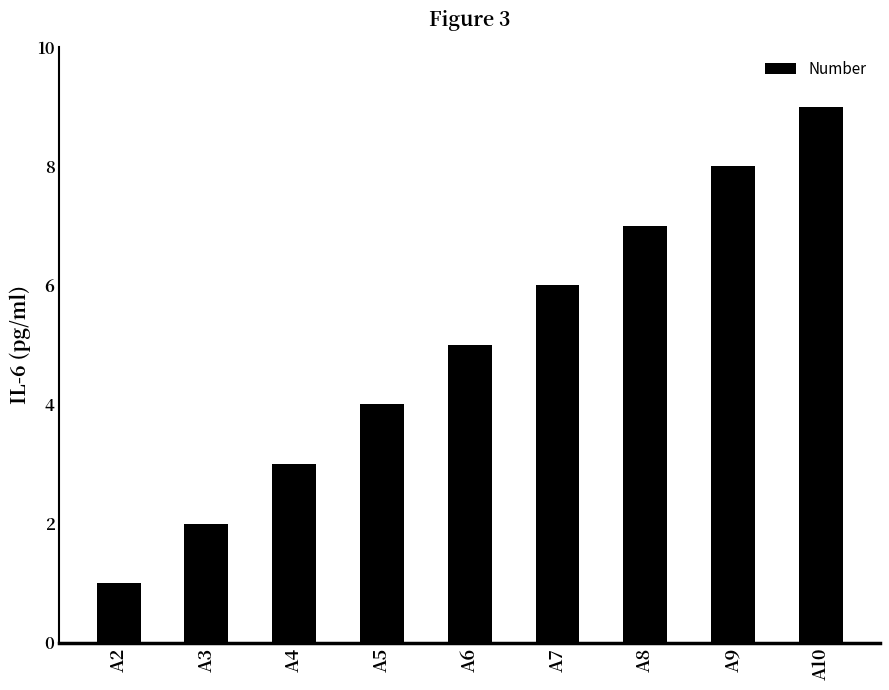

True or false: the data shows 9 at A10.

True